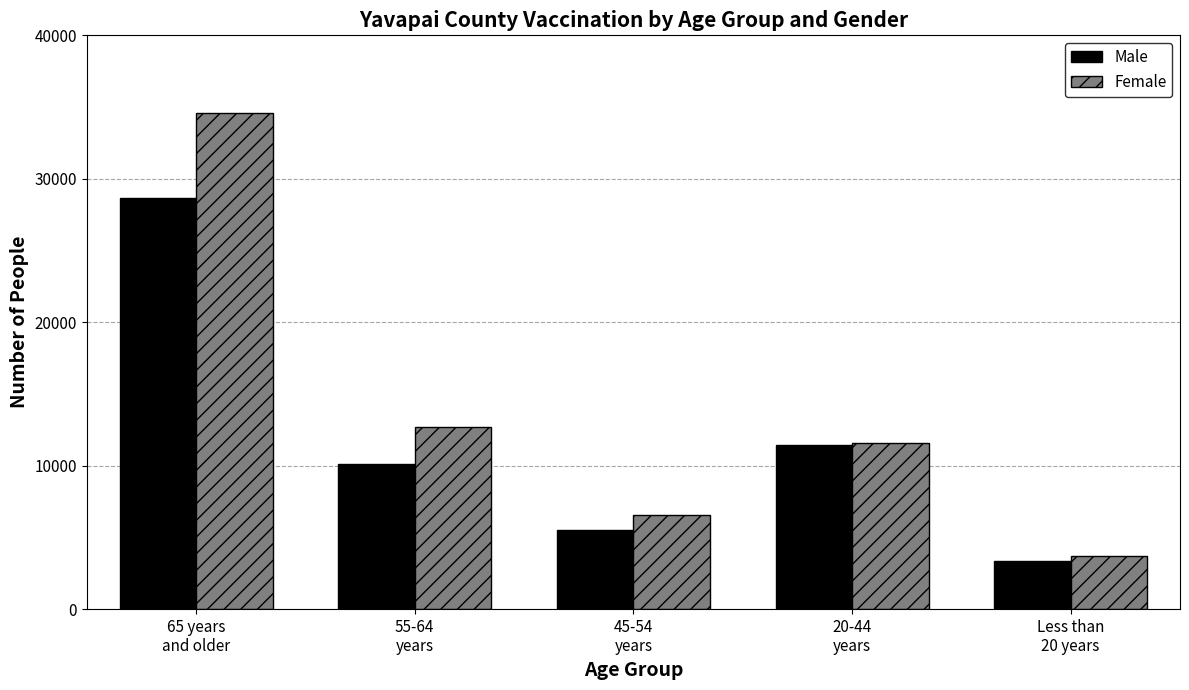

The Male series shows 19209 at 65 years
and older. True or false?

False